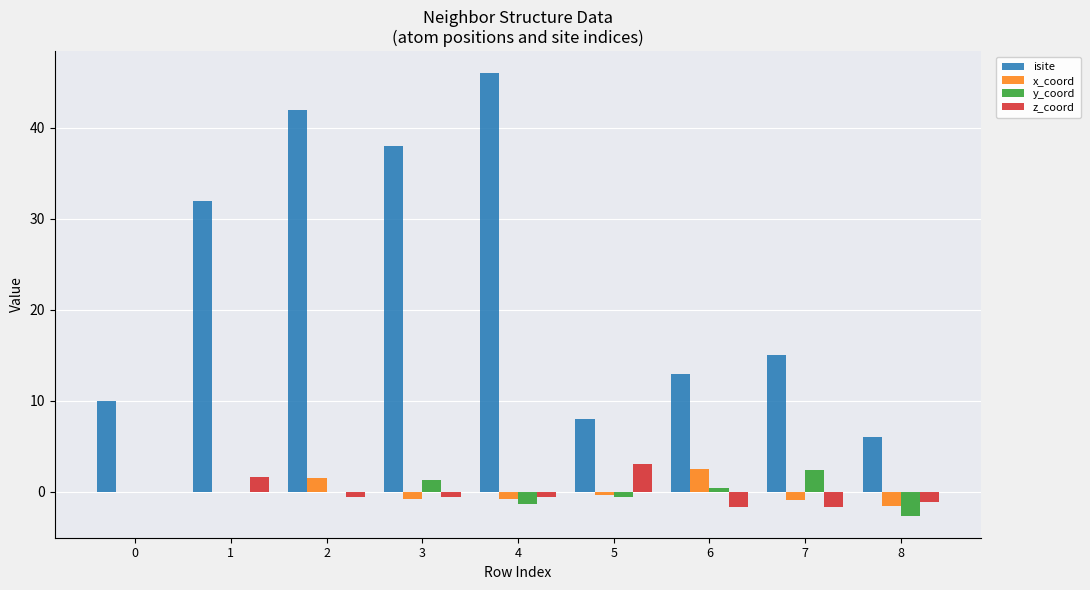

Is the value of x_coord at 7 greater than the value of isite at 0?

No